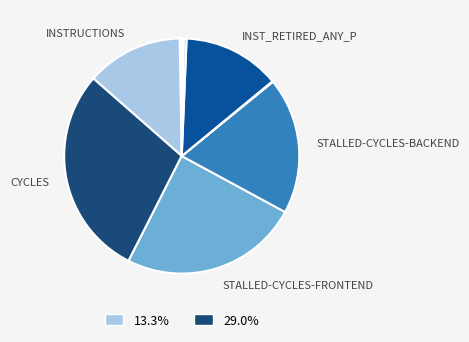

To the nearest percent, what is the average slice percentage?

10%